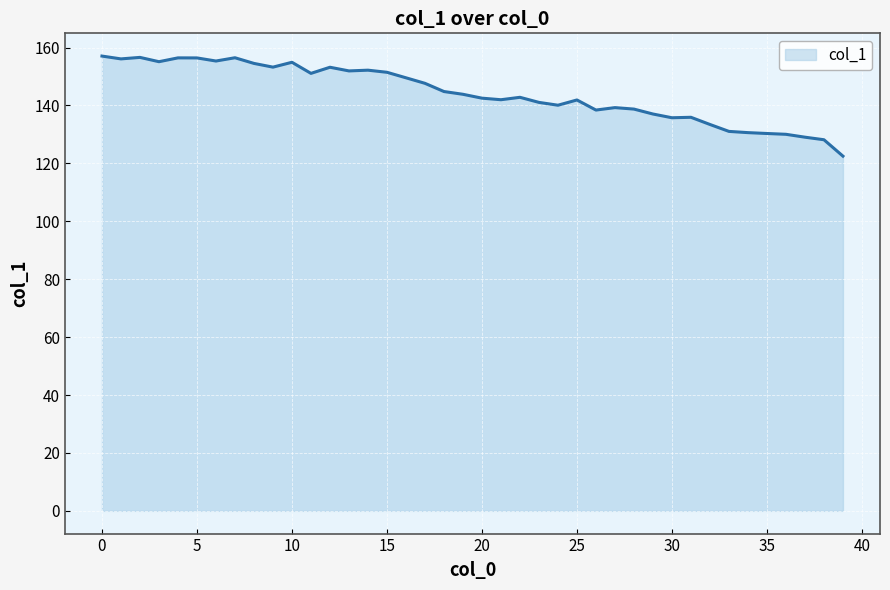

What is the smallest value displayed?

122.5